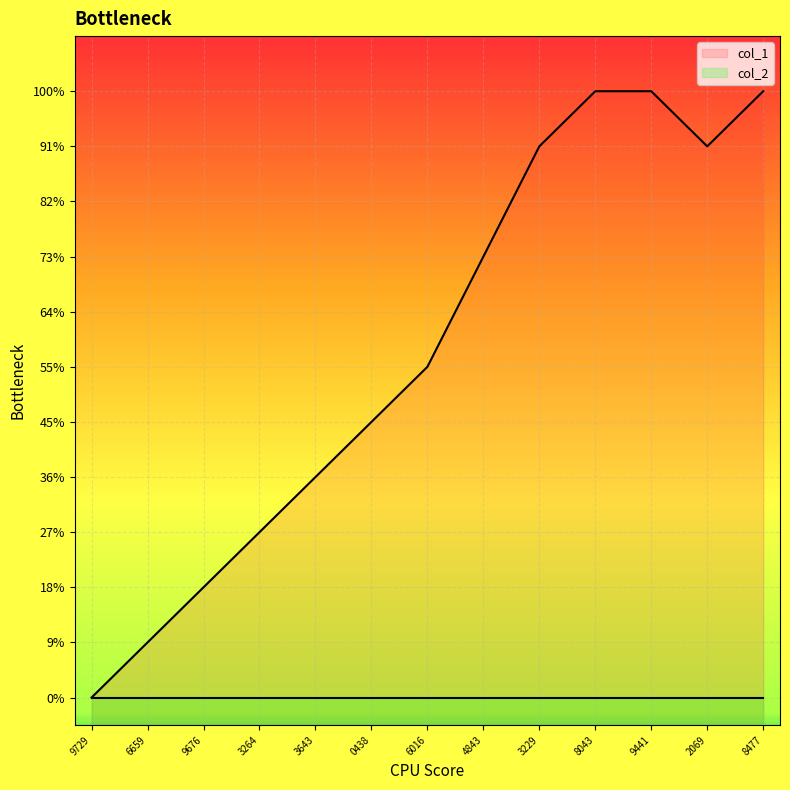

List the labels in order of value, smallest first.

1424709729, 1429286659, 1430939676, 1431033264, 1431083643, 1431130438, 1431386016, 1438614843, 1439313229, 1441682069, 1440008043, 1440779441, 1442848477